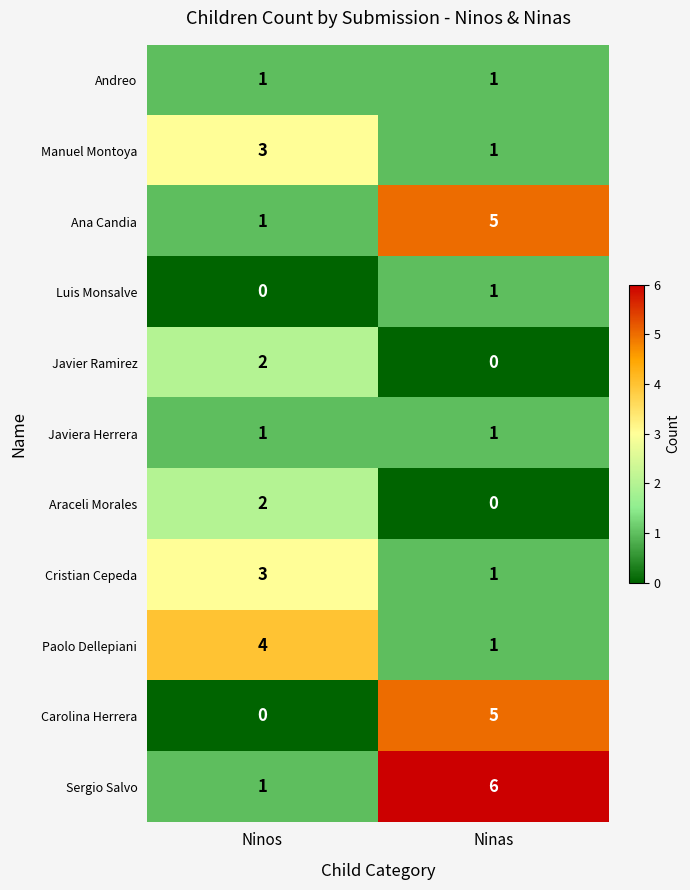

Reading right to left, transcribe all the data shown in this chart.

Andreo: Ninas=1	Ninos=1
Manuel Montoya: Ninas=1	Ninos=3
Ana Candia: Ninas=5	Ninos=1
Luis Monsalve: Ninas=1	Ninos=0
Javier Ramirez: Ninas=0	Ninos=2
Javiera Herrera: Ninas=1	Ninos=1
Araceli Morales: Ninas=0	Ninos=2
Cristian Cepeda: Ninas=1	Ninos=3
Paolo Dellepiani: Ninas=1	Ninos=4
Carolina Herrera: Ninas=5	Ninos=0
Sergio Salvo: Ninas=6	Ninos=1